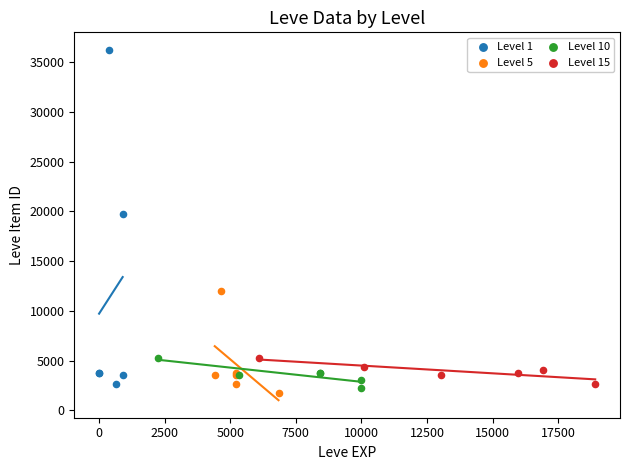

Which series has the widest spread of Y values?

Level 1